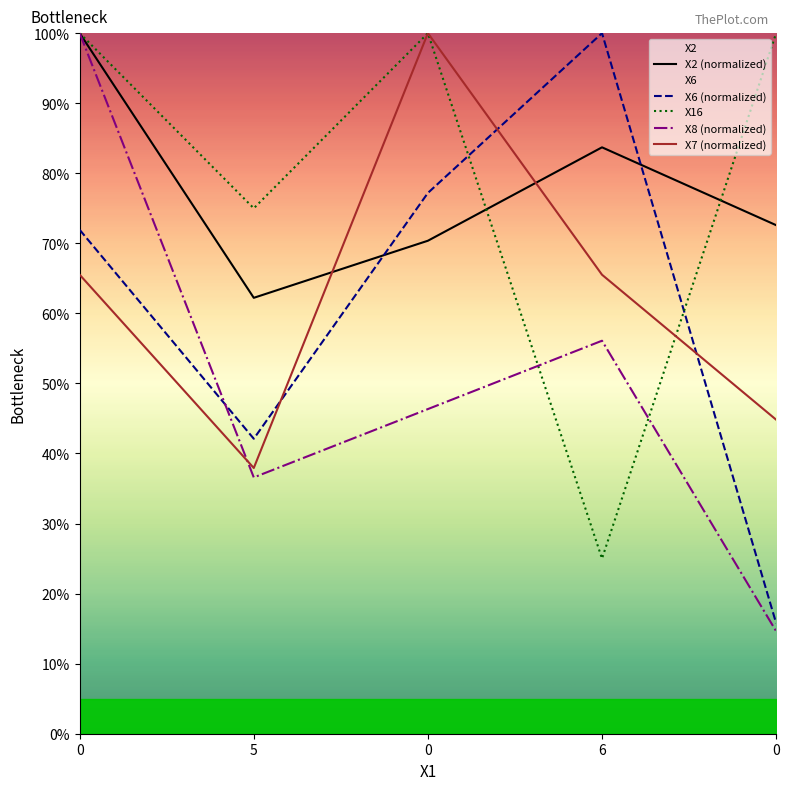

List the series in order of their peak value, highest first.

X2, X6, X8, X7, X16